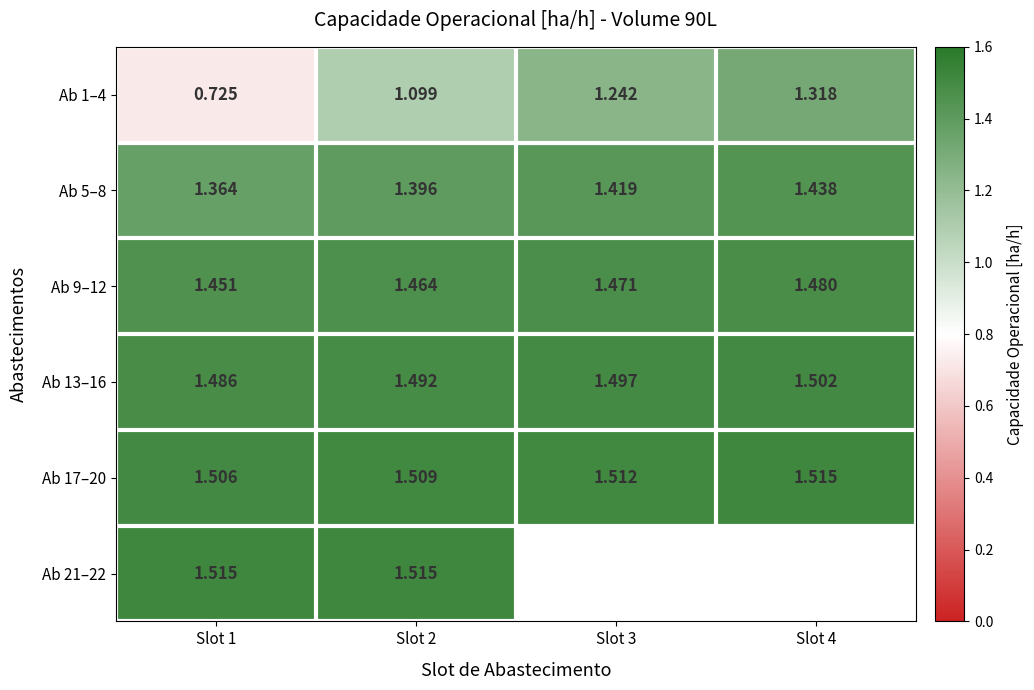

How many data points in Ab 1–4 are less than 1?

1